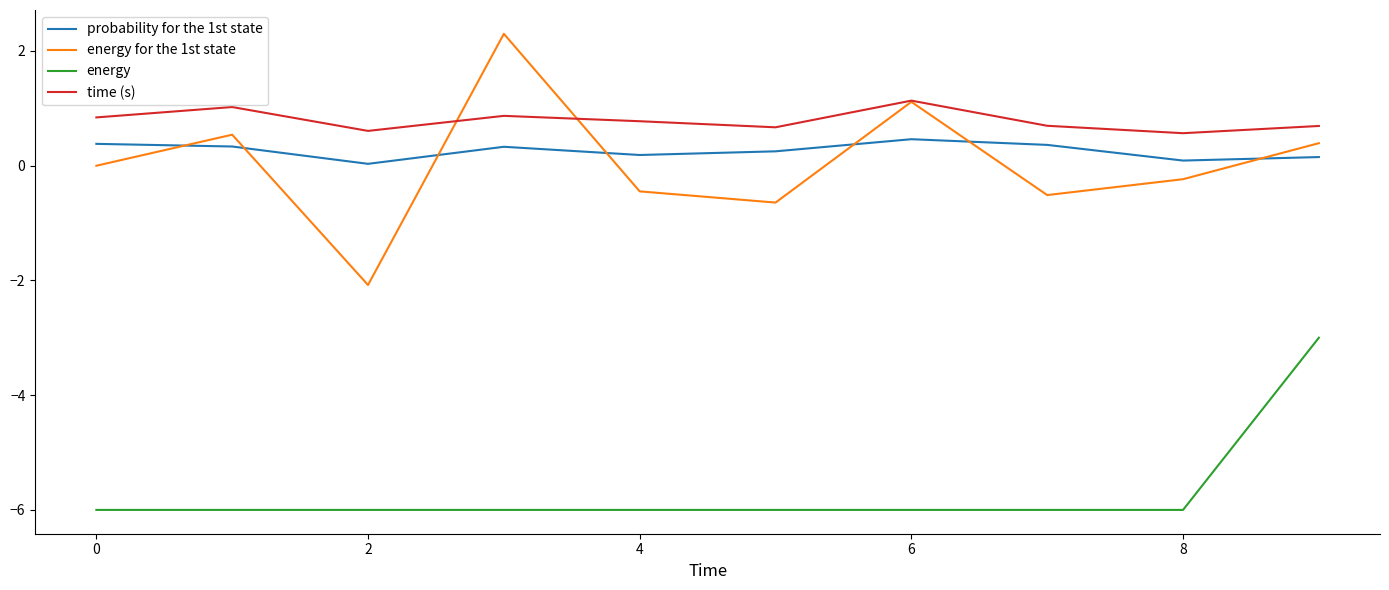

True or false: time (s) has more than 2 interior local peaks.

True